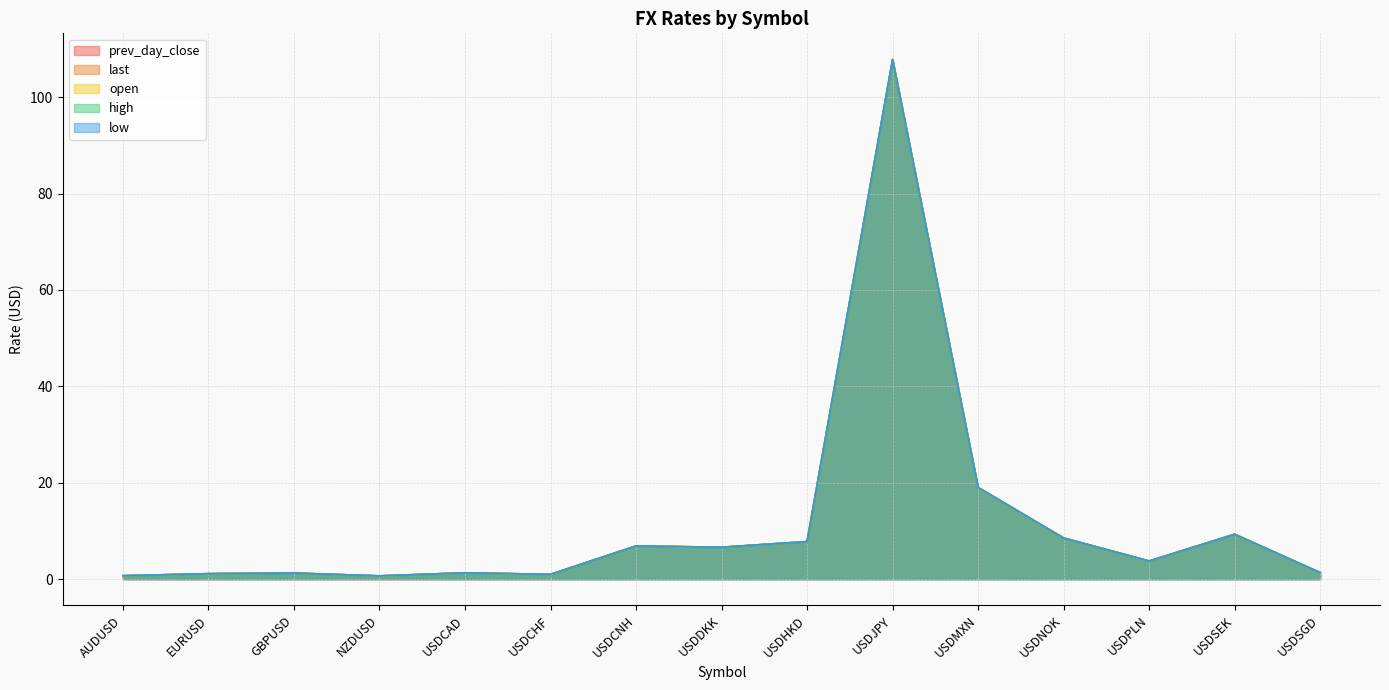

Rank the series at USDMXN from lowest to highest value.

last, prev_day_close, open, low, high